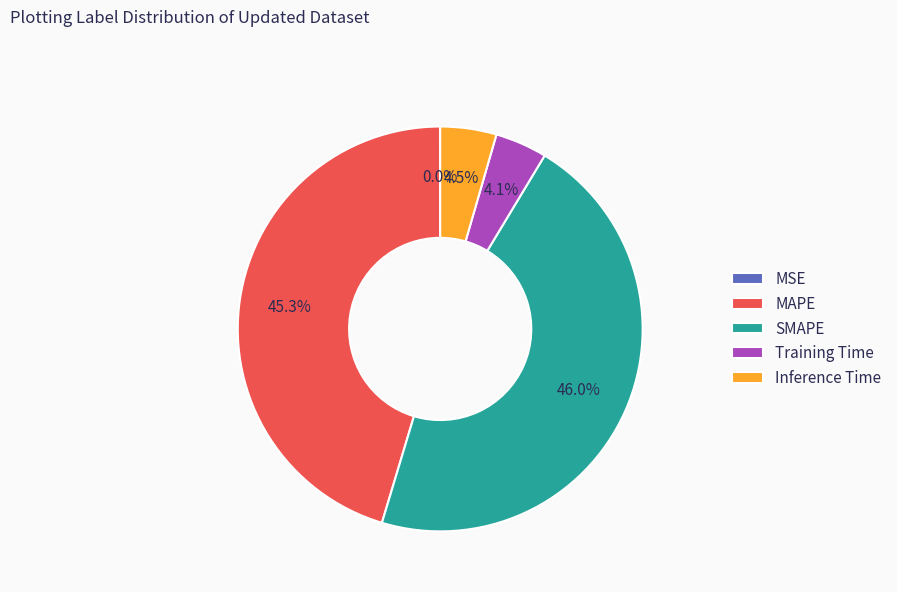

To the nearest percent, what portion does SMAPE represent?

46%